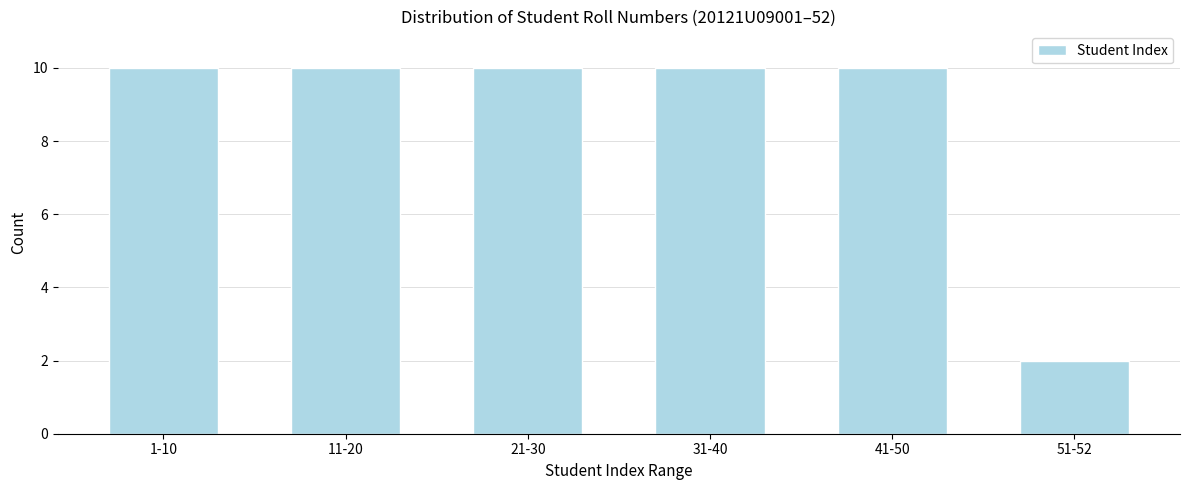

Reading left to right, list all the values displayed in this chart.

1-10=10	11-20=10	21-30=10	31-40=10	41-50=10	51-52=2